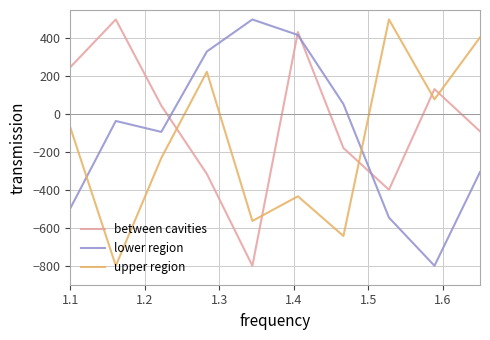

How many values in between cavities are below zero?

5